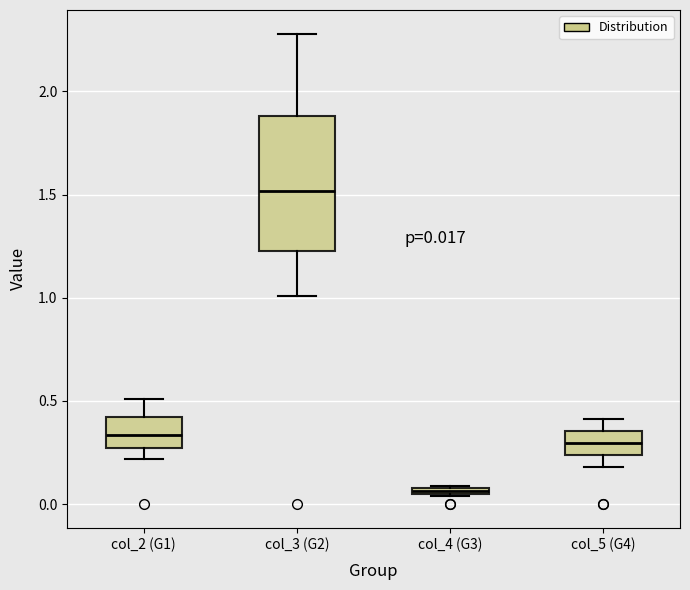

Which box is the tallest, from its lower edge to its upper edge?

col_3 (G2)